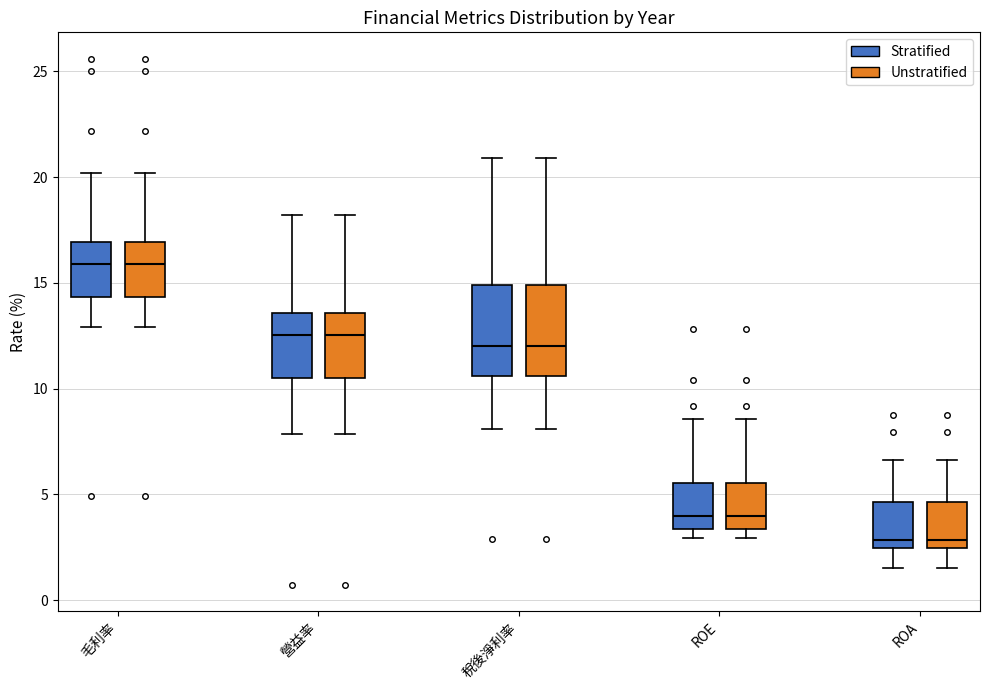

Reading left to right, transcribe this box plot: for each box, give where its median line is, the range the box spans, and where its two whiskers end, as read against the y-axis. The values are not printed on the chart, so give them approximately, as read against the axis.

毛利率 (Stratified): median 16.0, box 14.5 to 17.0, whiskers 13.0 to 20.0
毛利率 (Unstratified): median 16.0, box 14.5 to 17.0, whiskers 13.0 to 20.0
營益率 (Stratified): median 12.5, box 10.5 to 13.5, whiskers 8.0 to 18.0
營益率 (Unstratified): median 12.5, box 10.5 to 13.5, whiskers 8.0 to 18.0
稅後淨利率 (Stratified): median 12.0, box 10.5 to 15.0, whiskers 8.0 to 21.0
稅後淨利率 (Unstratified): median 12.0, box 10.5 to 15.0, whiskers 8.0 to 21.0
ROE (Stratified): median 4.0, box 3.5 to 5.5, whiskers 3.0 to 8.5
ROE (Unstratified): median 4.0, box 3.5 to 5.5, whiskers 3.0 to 8.5
ROA (Stratified): median 3.0, box 2.5 to 4.5, whiskers 1.5 to 6.5
ROA (Unstratified): median 3.0, box 2.5 to 4.5, whiskers 1.5 to 6.5